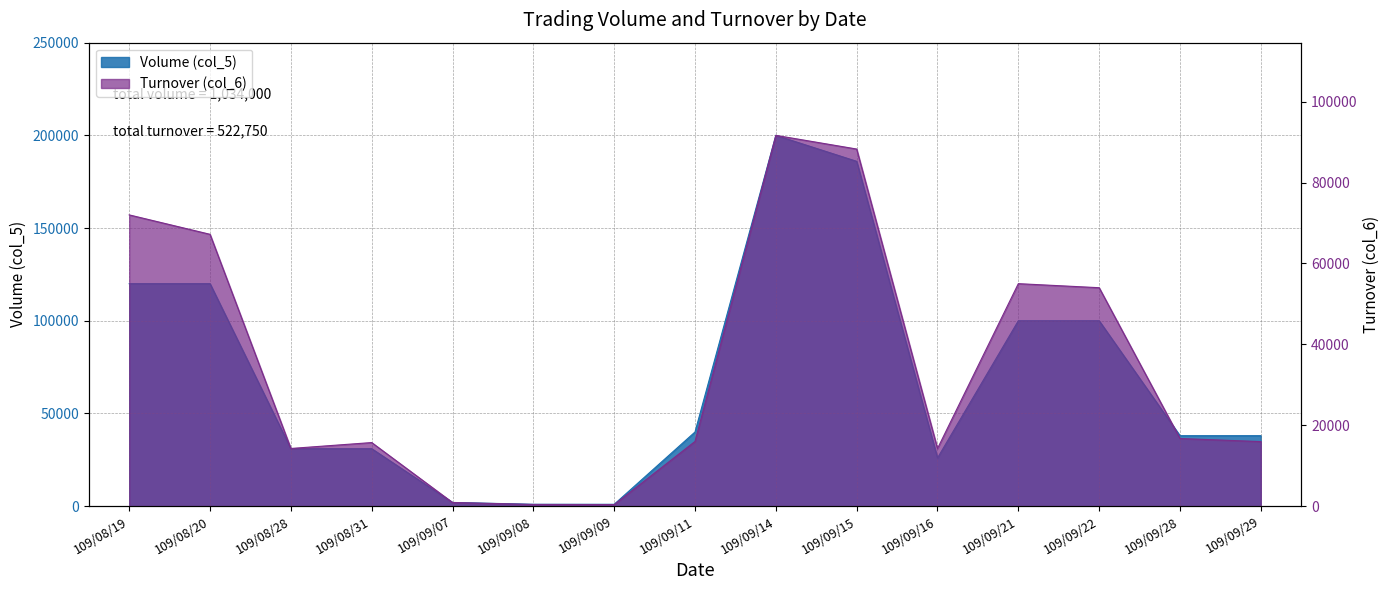

What is the difference between the Turnover (col_6) values at 109/08/31 and 109/09/22?

38280